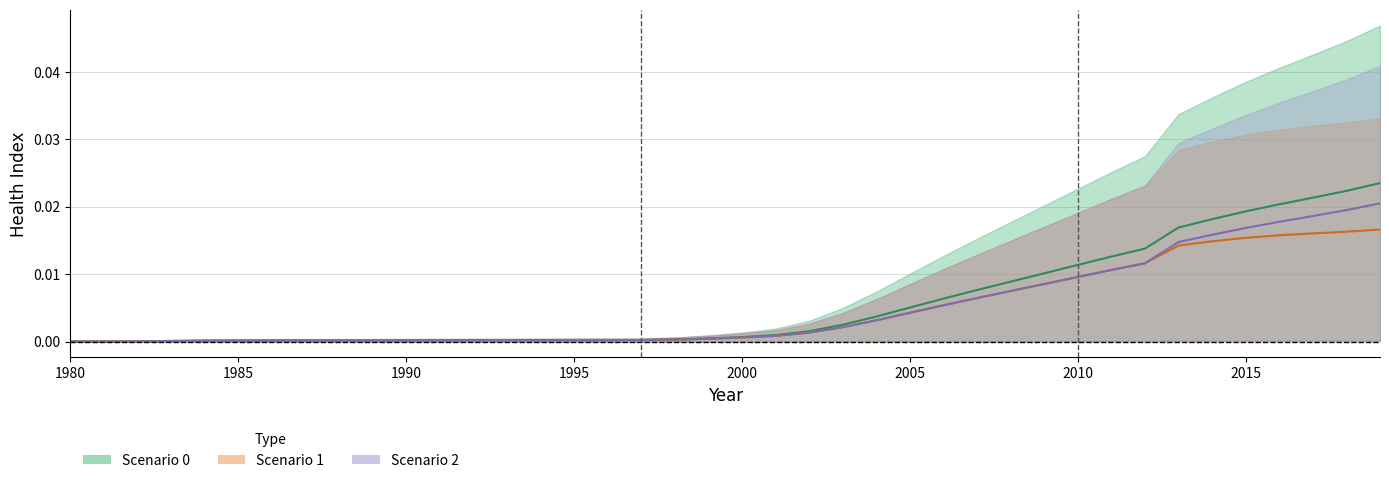

True or false: scenario=1_human_health has more than 1 interior local peaks.

False